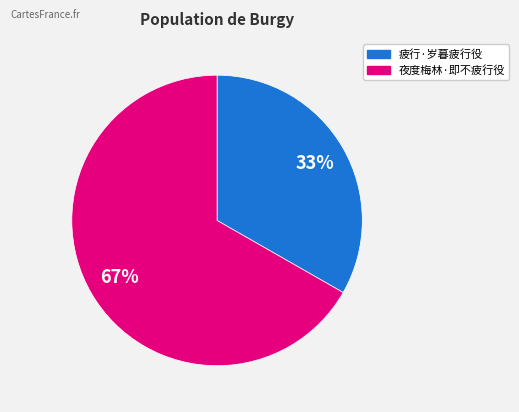

To the nearest percent, what is the average slice percentage?

50%